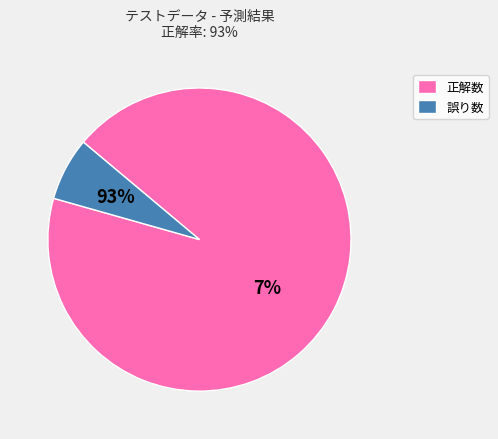

To the nearest percent, what percentage of the pie is 誤り数?

7%